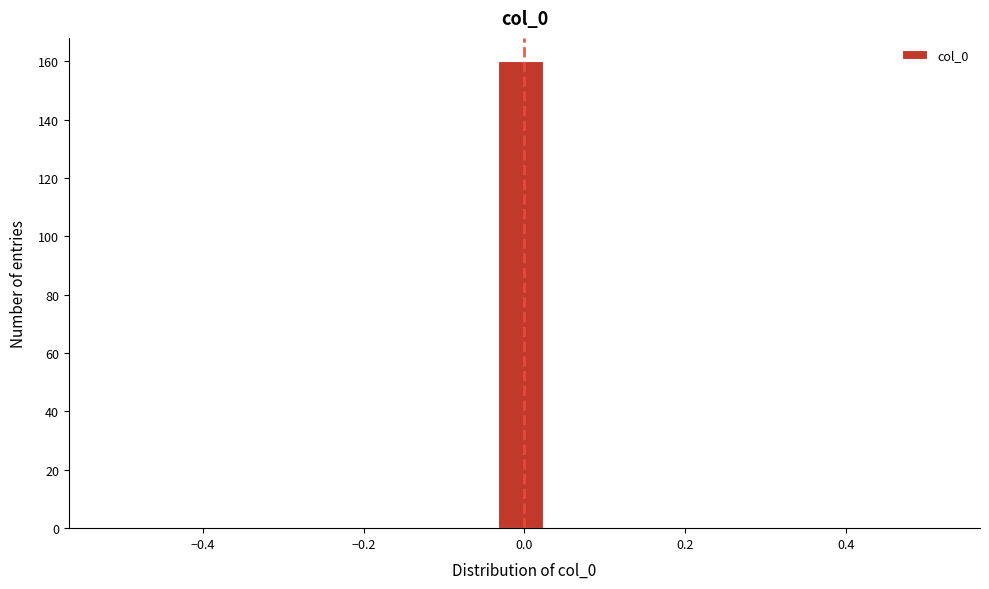

Around what value on the x-axis is the tallest bar? Give the approximate position of its centre, as read against the axis.

0.00